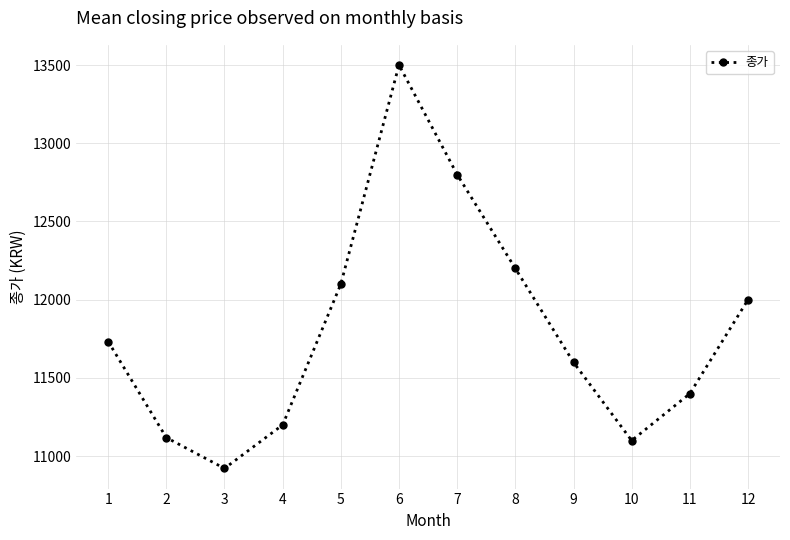

Is this an area chart (filled region under the line)?

No